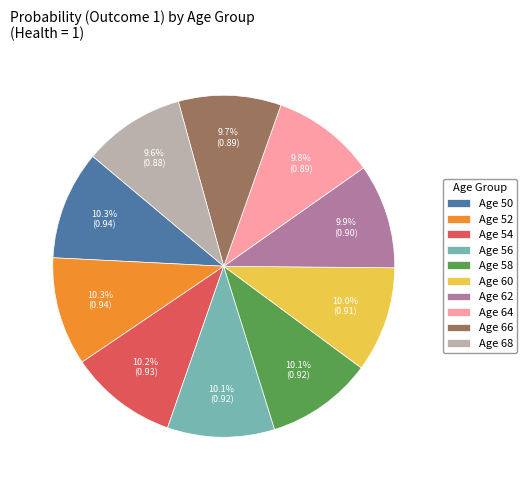

How many segments does this pie chart have?

10